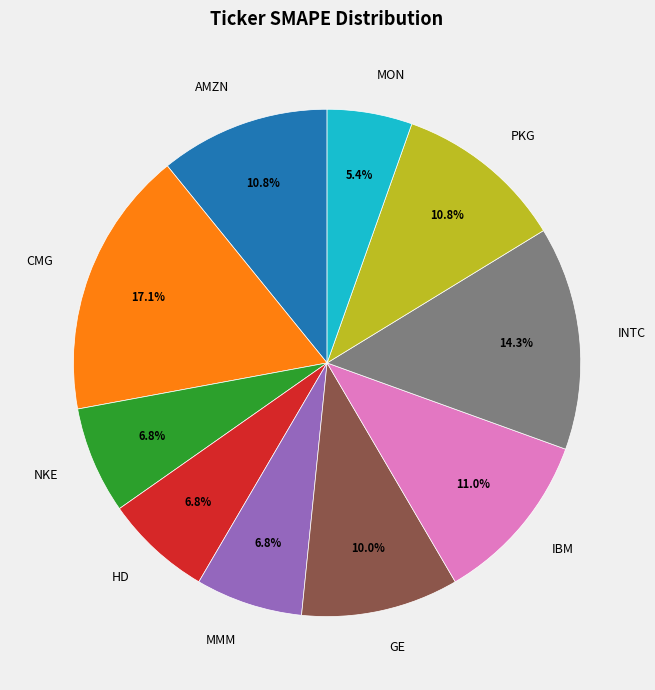

Does CMG represent more than half of the total?

No